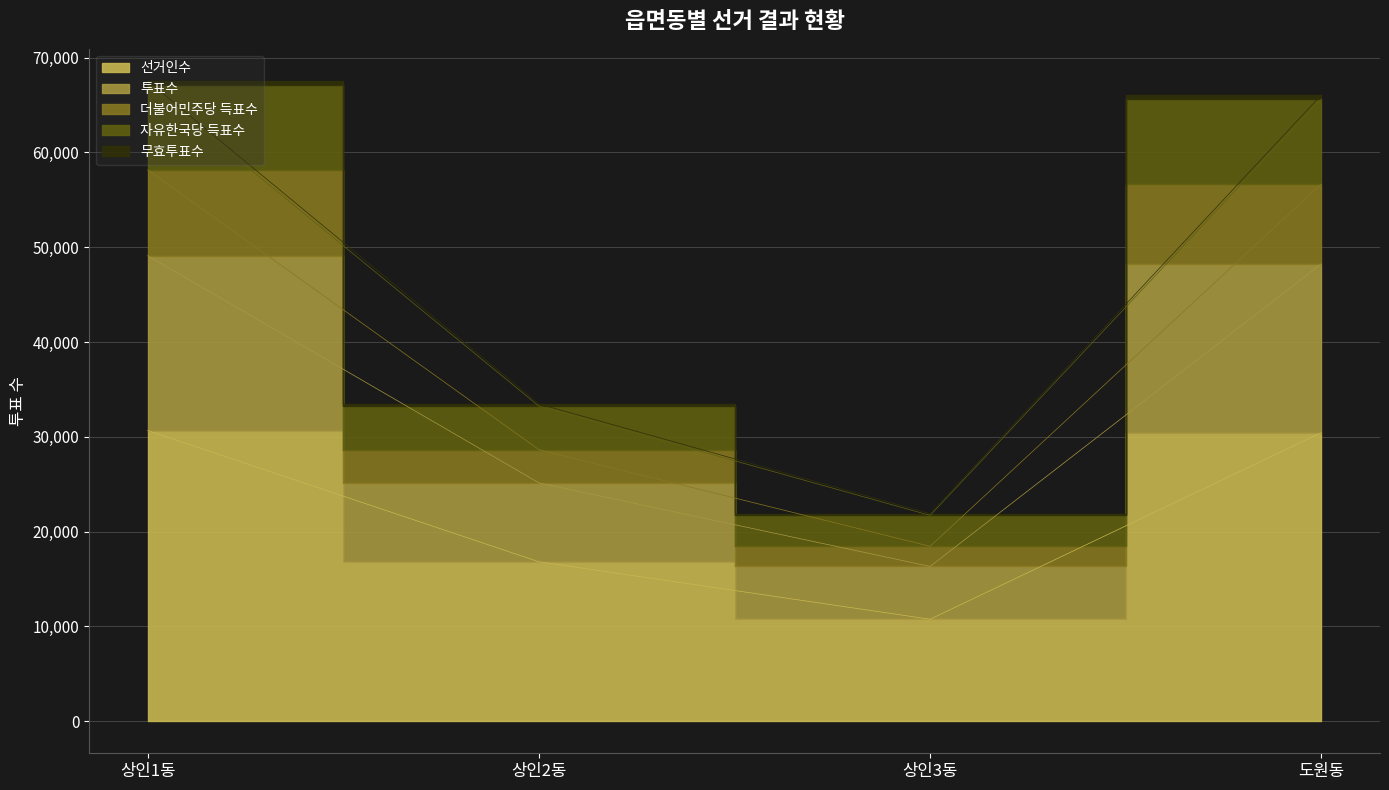

True or false: 투표수 and 무효투표수 cross at least once.

False